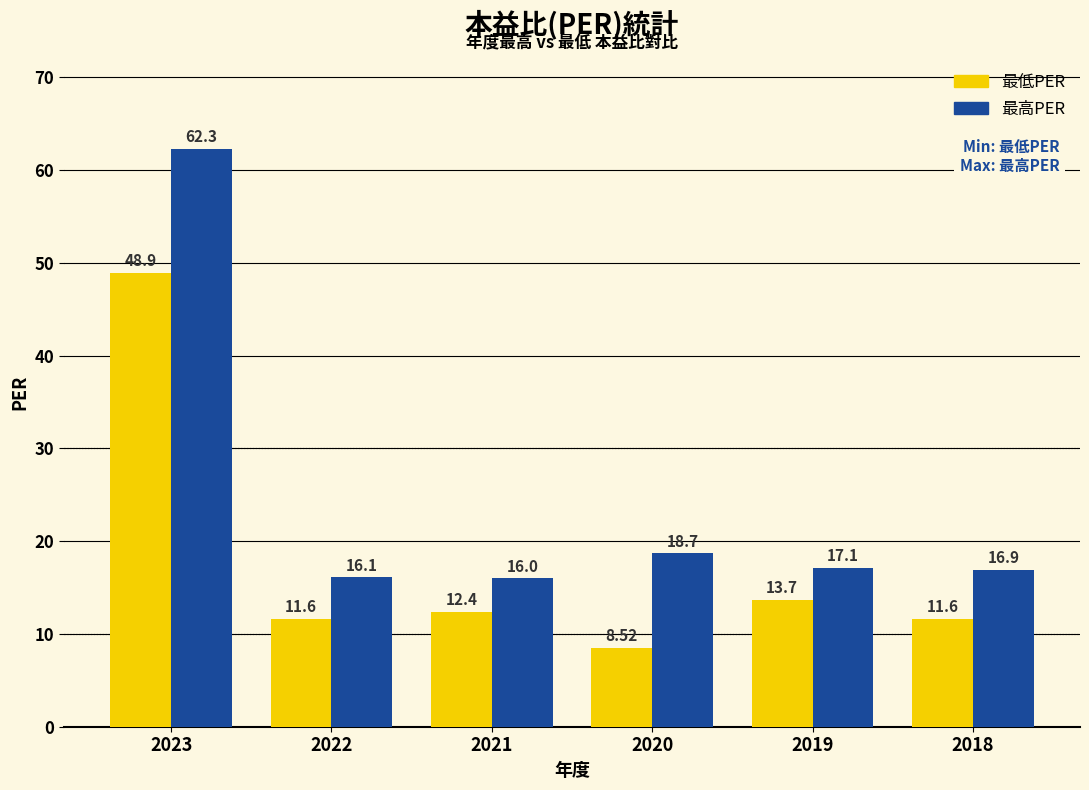

Which series has the widest spread of values?

最高PER